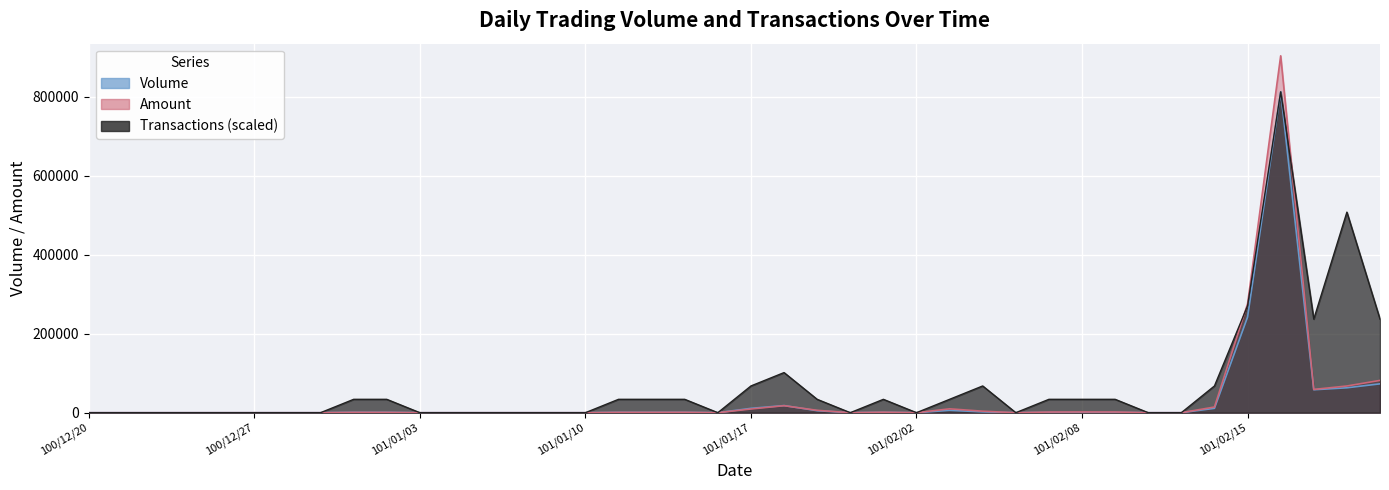

How many lines are shown in the chart?

3